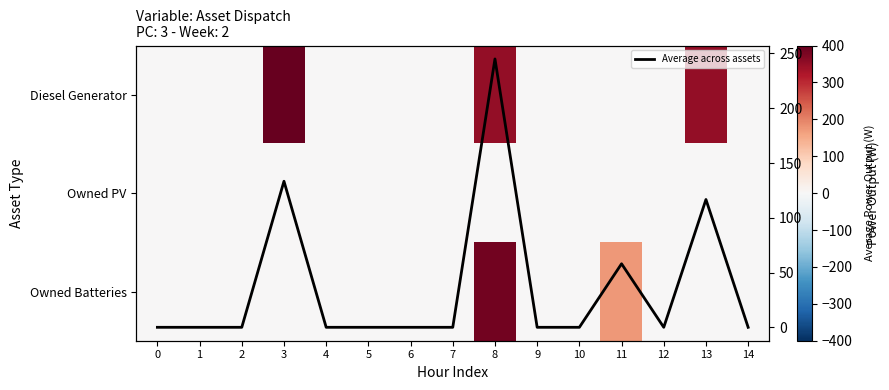

Is the value of Owned Batteries at 7 greater than the value of Average across assets at 14?

No